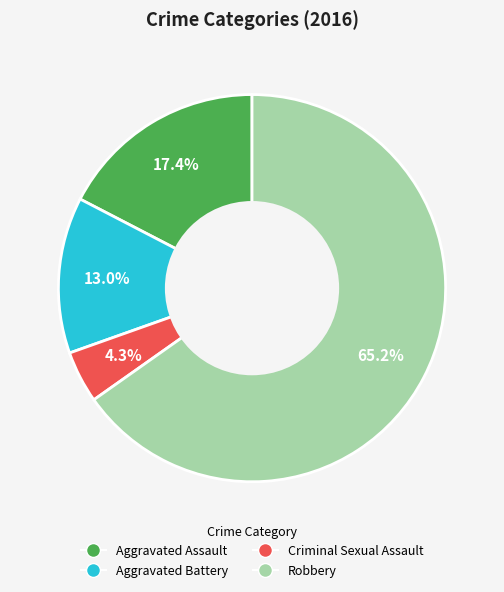

How many slices are in this pie chart?

4